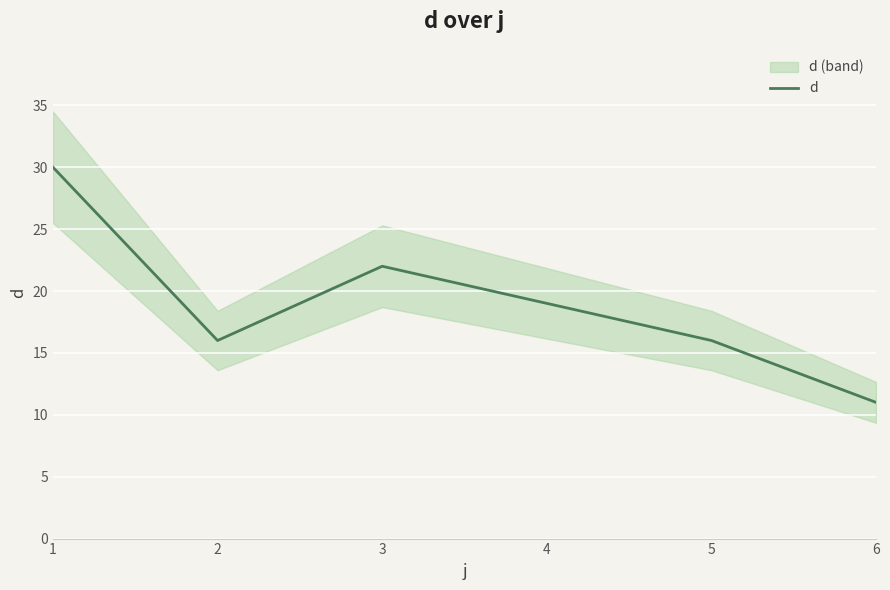

What is the difference between the second highest and second lowest values?

6